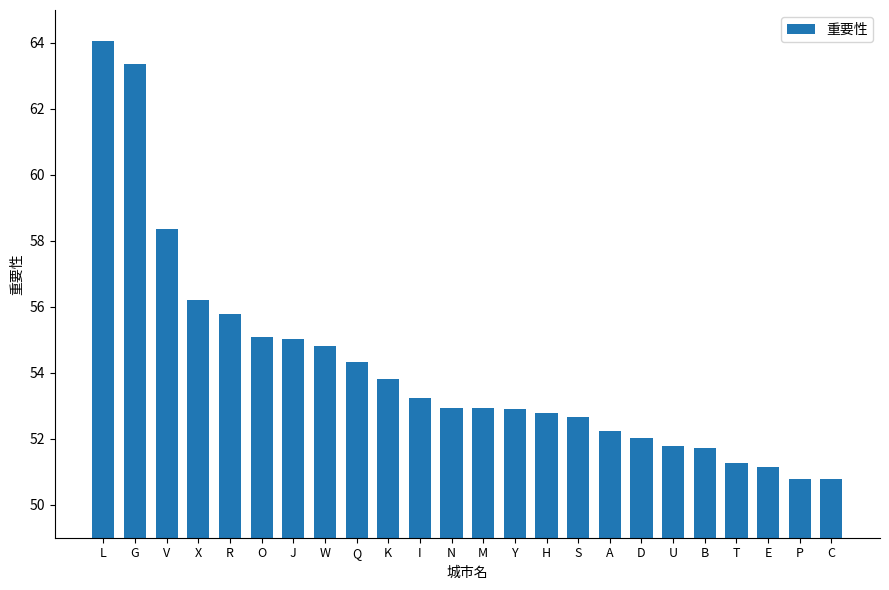

What is the label of the 3rd bar from the right?

E